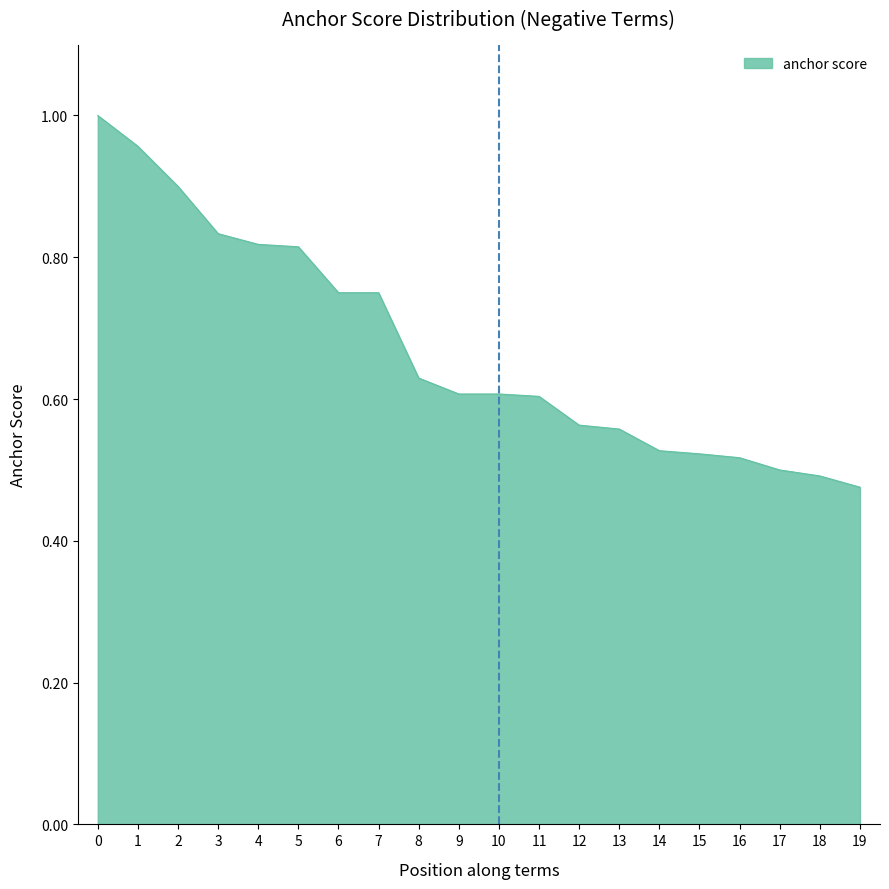

The value at 0 is 1.0. True or false?

True